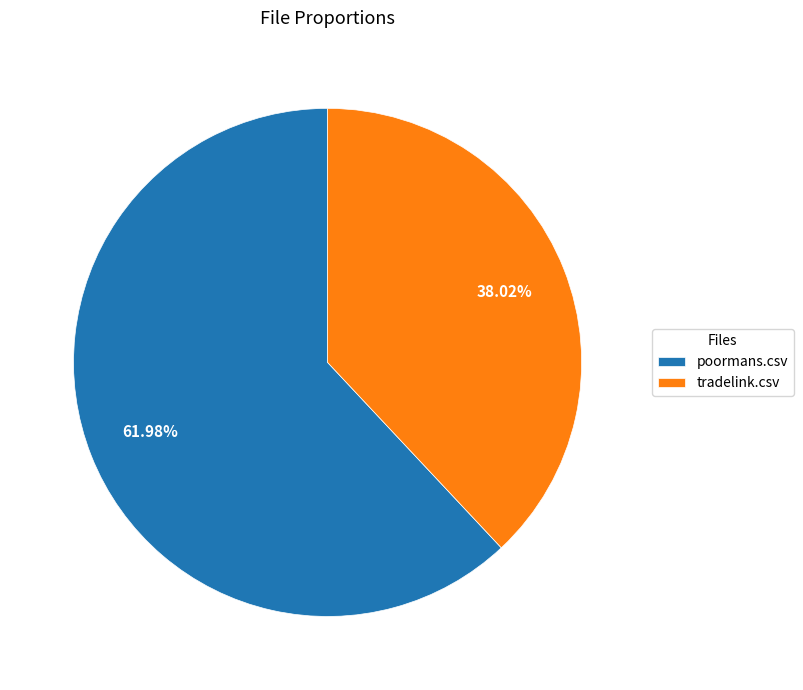

The tradelink.csv slice represents 30% of the pie. True or false?

False